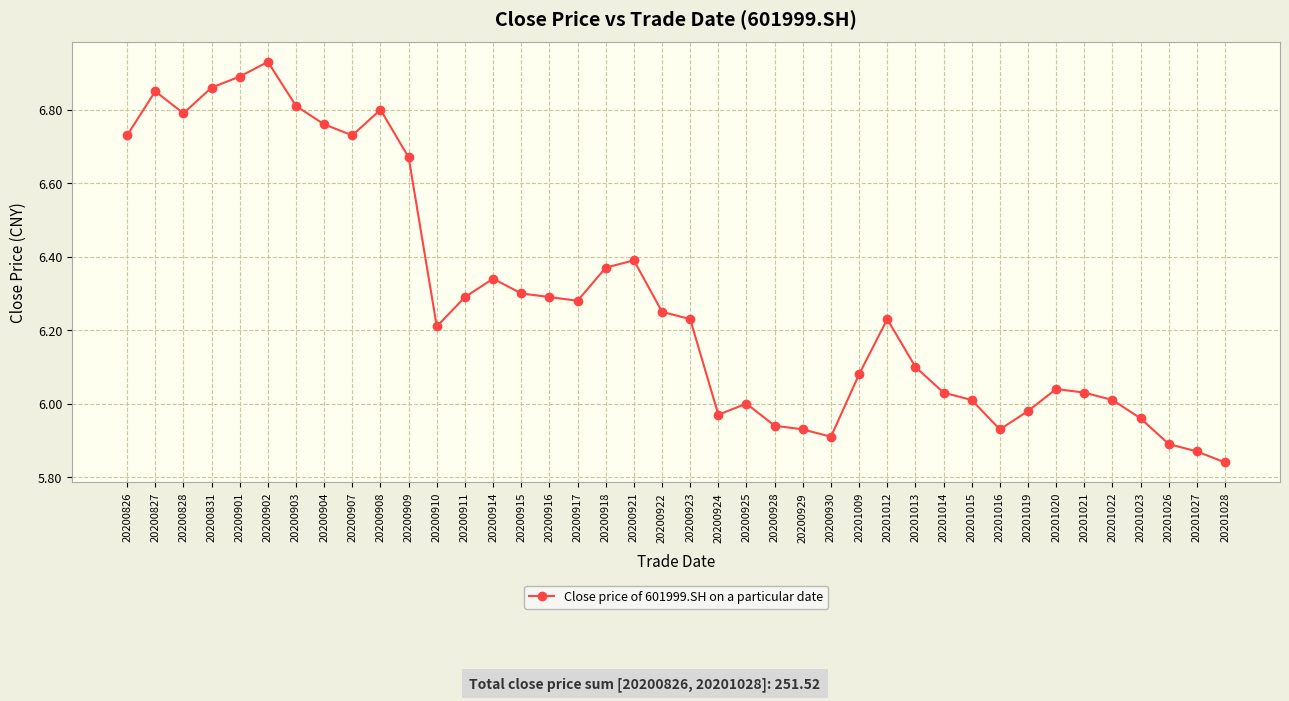

True or false: there are more than 0 points higher than both neighbors.

True